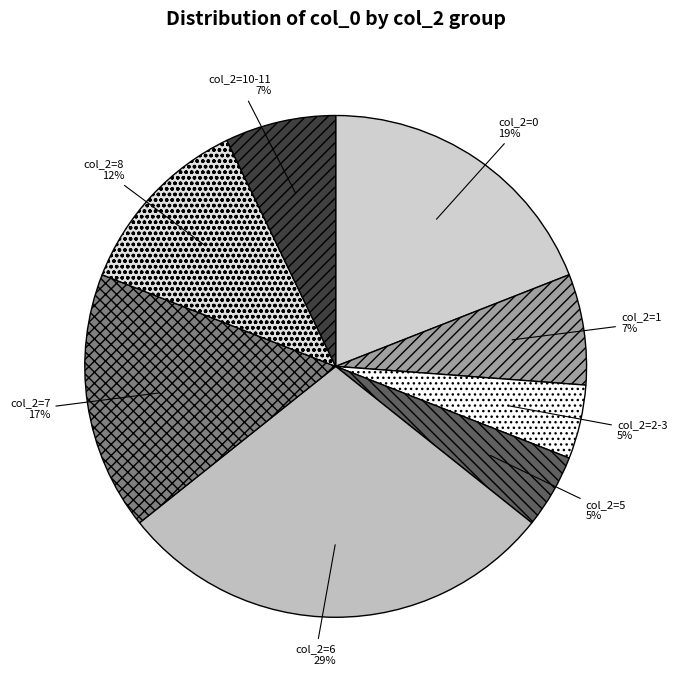

Which has a higher value, col_2=2-3 or col_2=0?

col_2=0